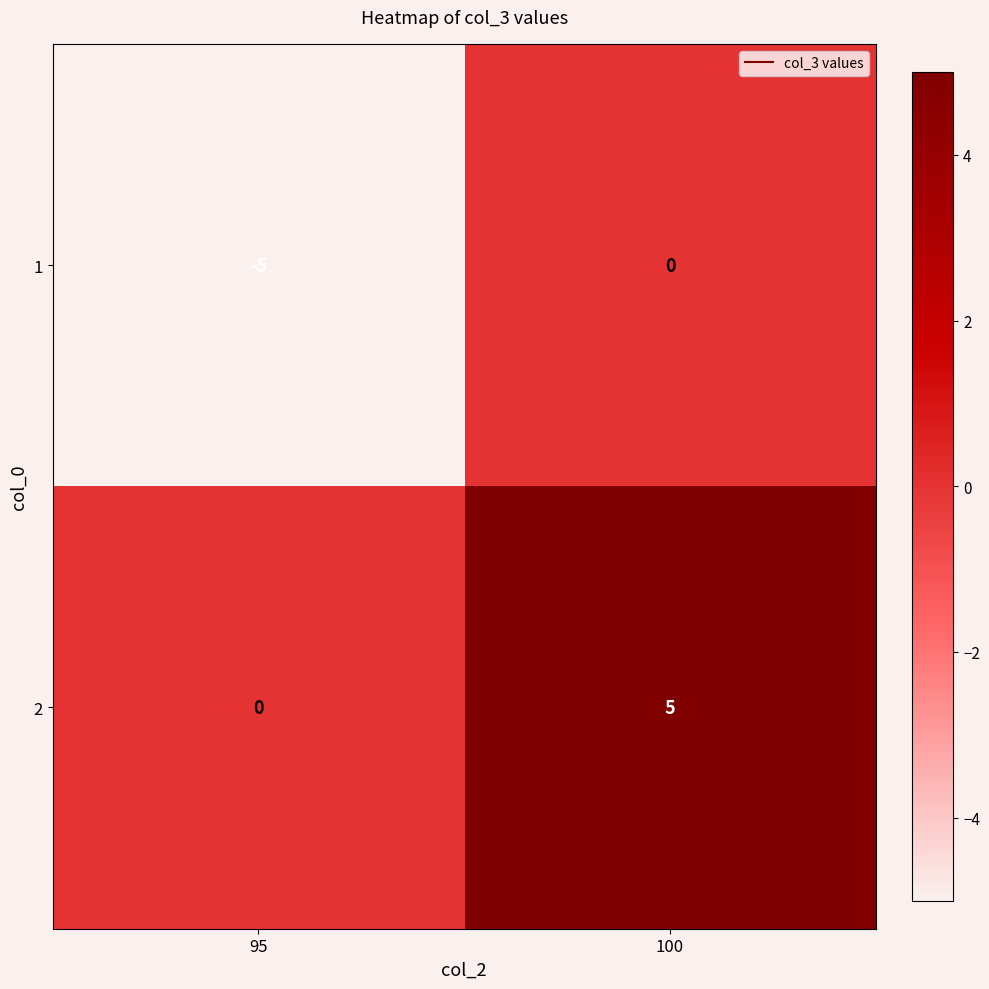

Reading right to left, extract all data points from this chart.

1: 100=0	95=-5
2: 100=5	95=0